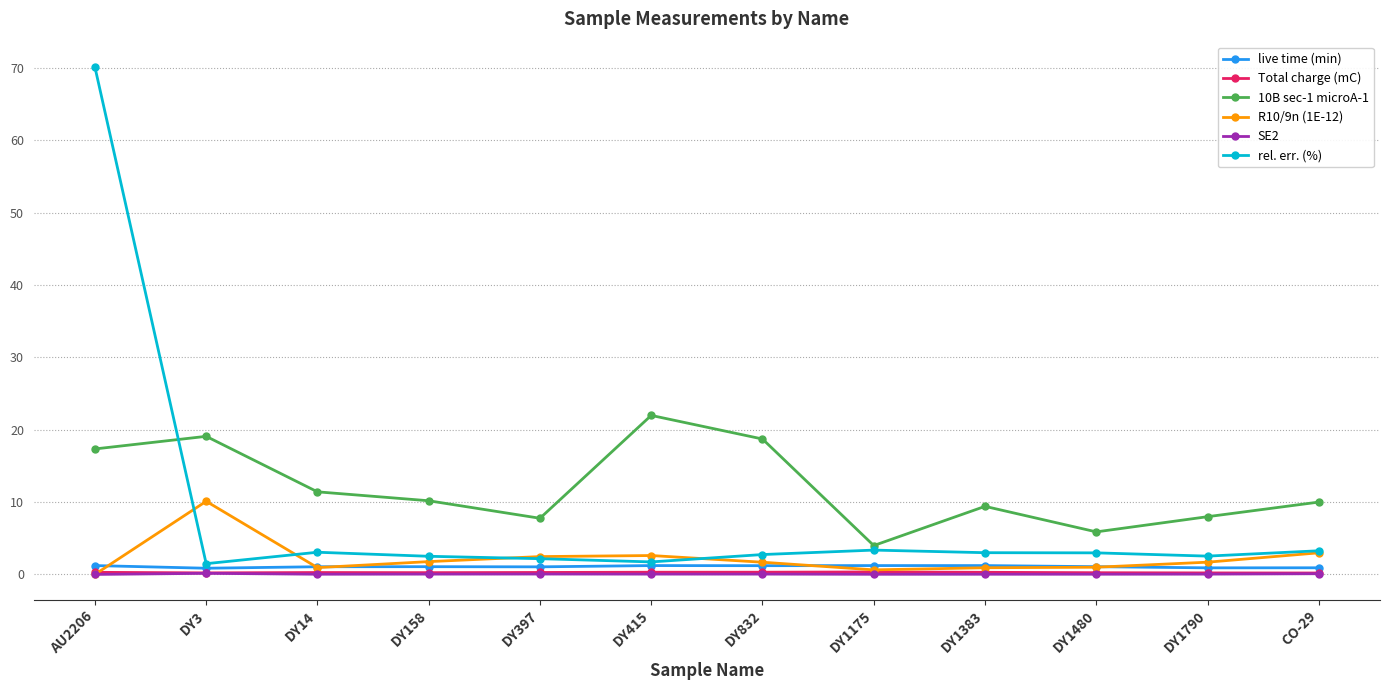

What is the label of the 8th point from the right?

DY397